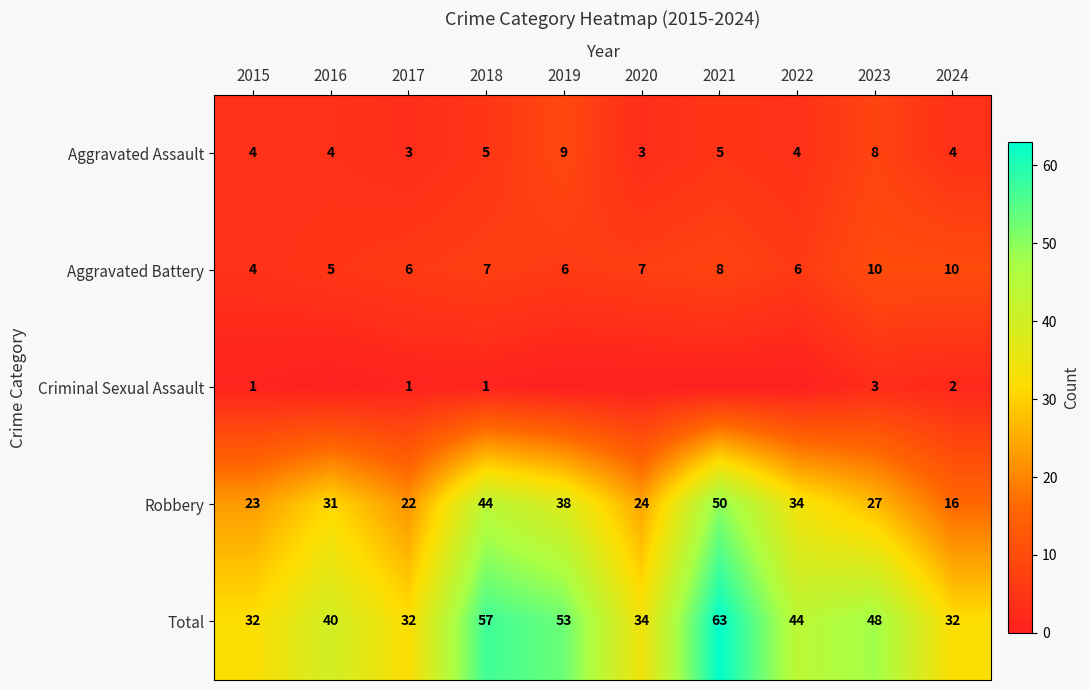

Is it true that Aggravated Assault equals 3 at 2017?

True